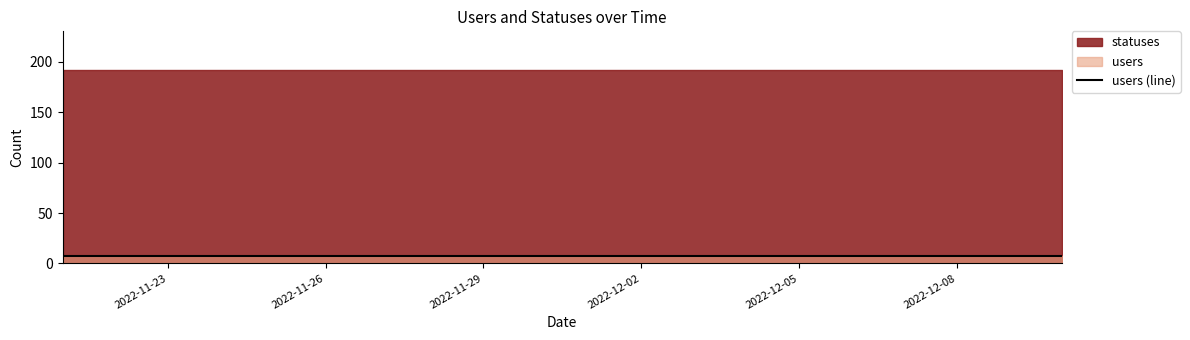

True or false: statuses and users cross at least once.

False